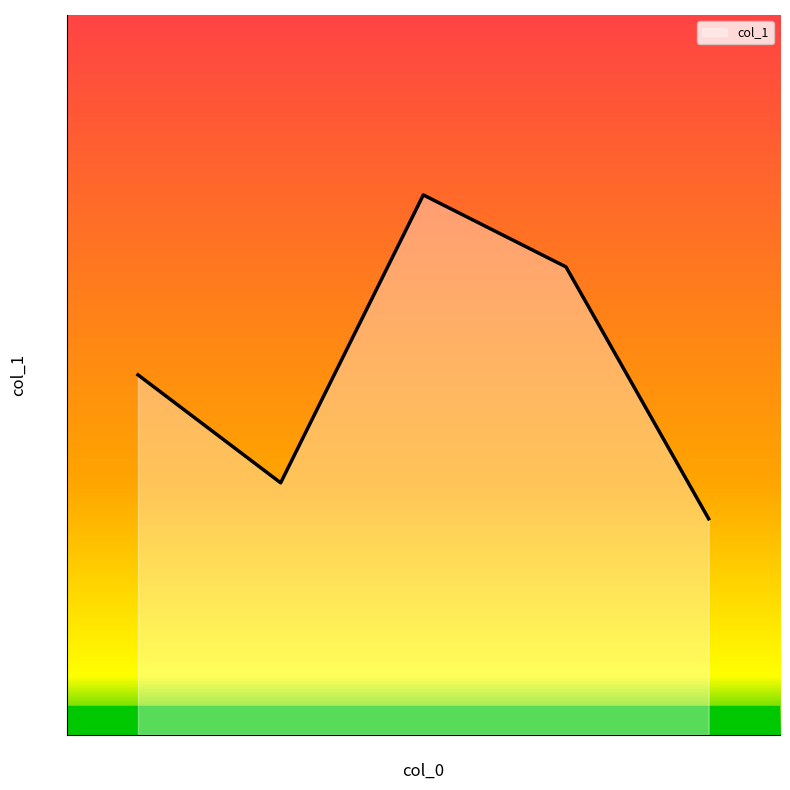

Count the number of categories in the chart.

5